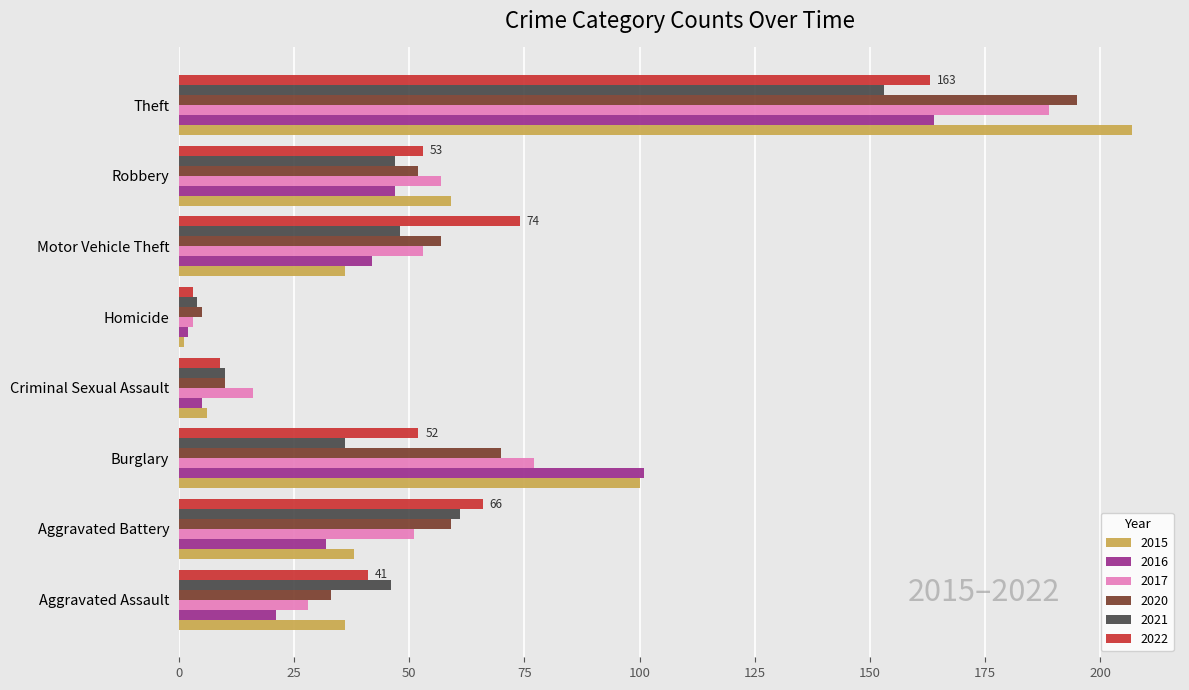

What is the spread (max minus min) of values at Burglary?

65